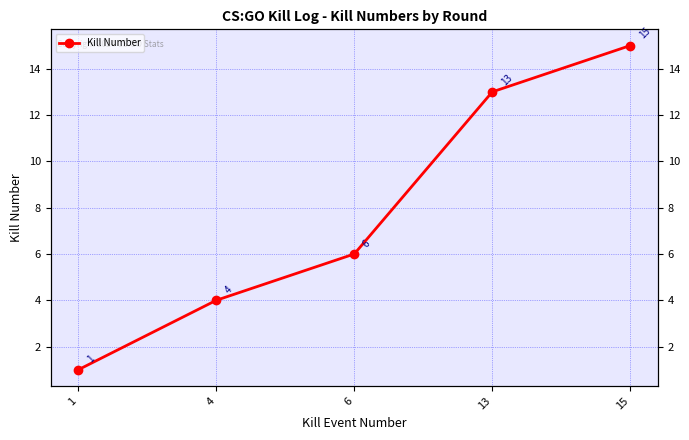

Does the chart have visible grid lines?

Yes